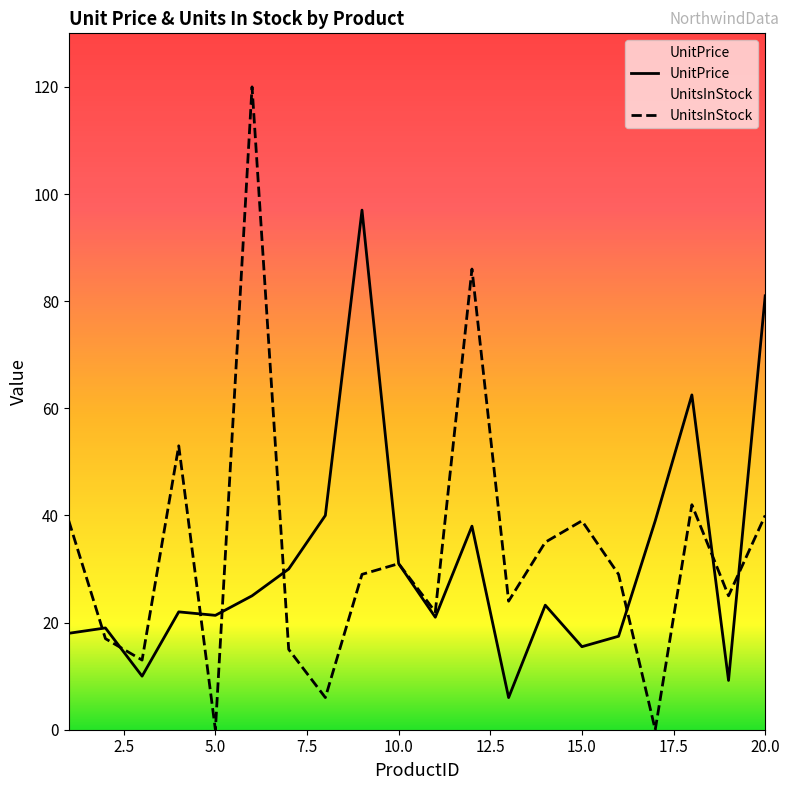

What is the total value across all series at 3?

23.0